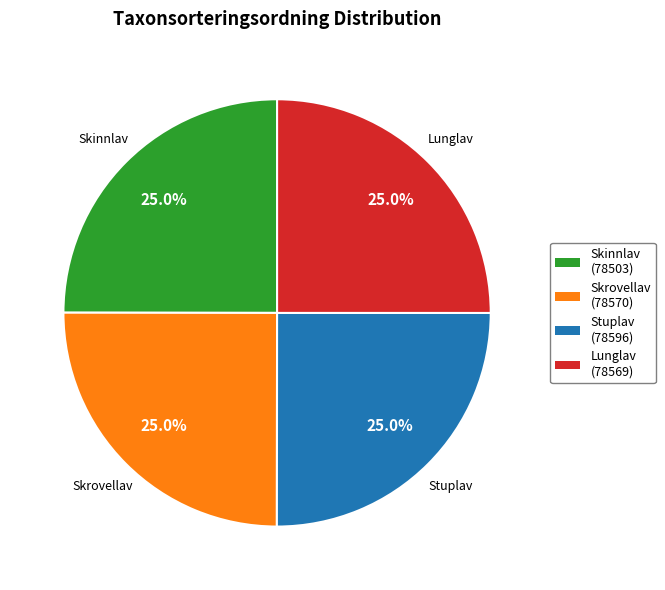

Does Skrovellav (78570) account for over 50% of the chart?

No